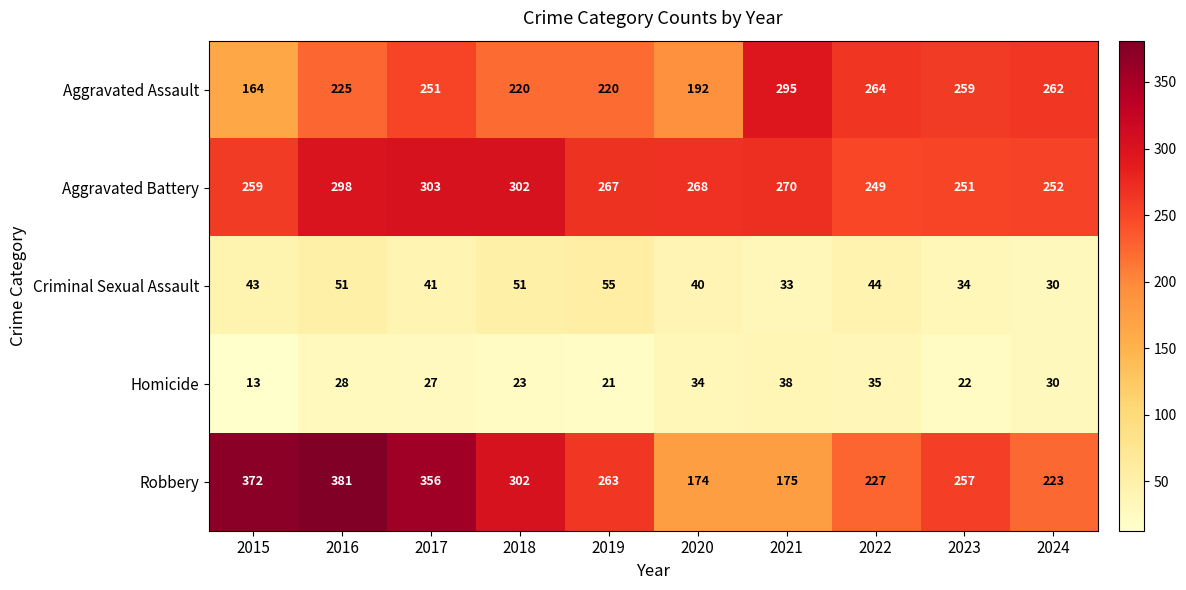

What value does the Criminal Sexual Assault series have at 2020, to the nearest 5?

40